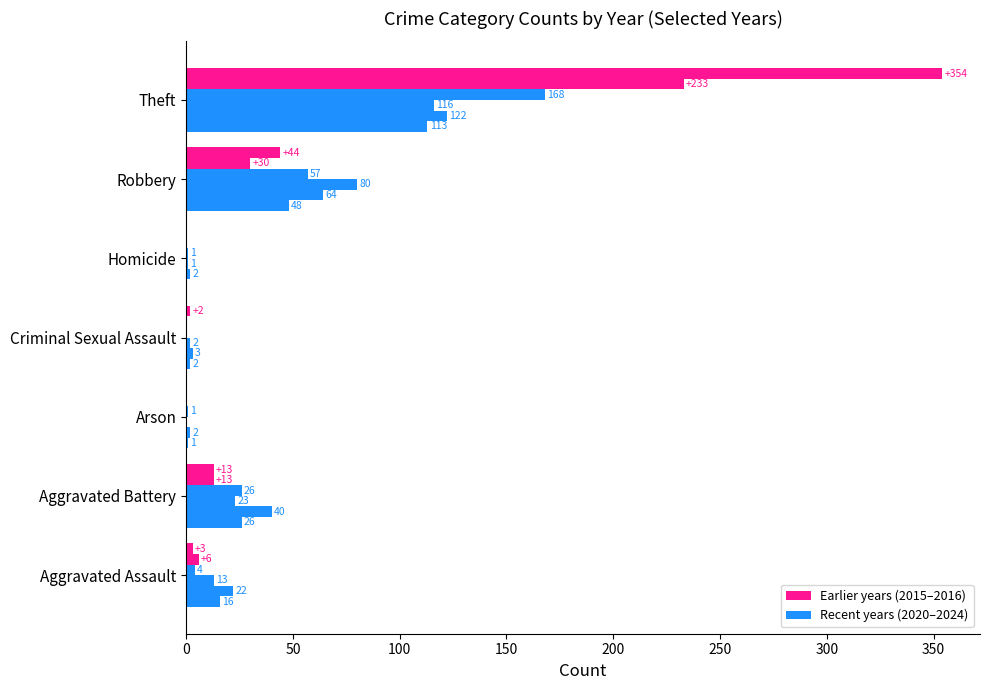

At which category does the chart reach its minimum across all series?

Homicide